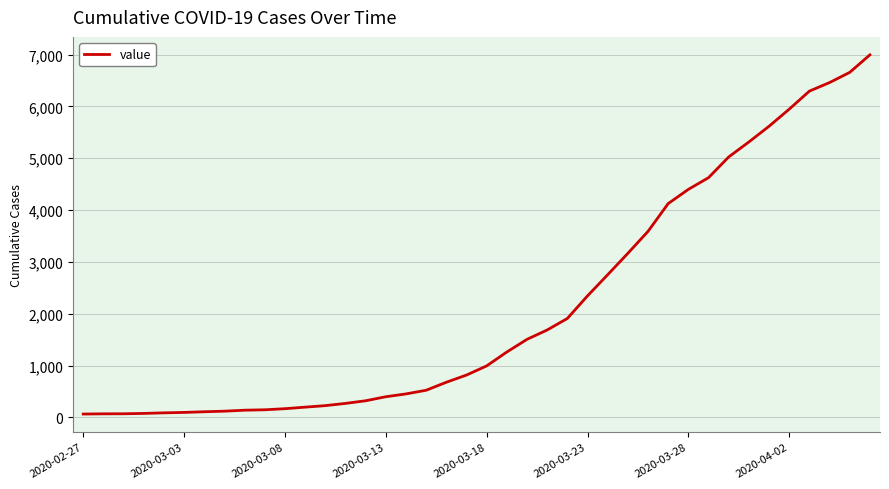

How many data points does each series have?

40